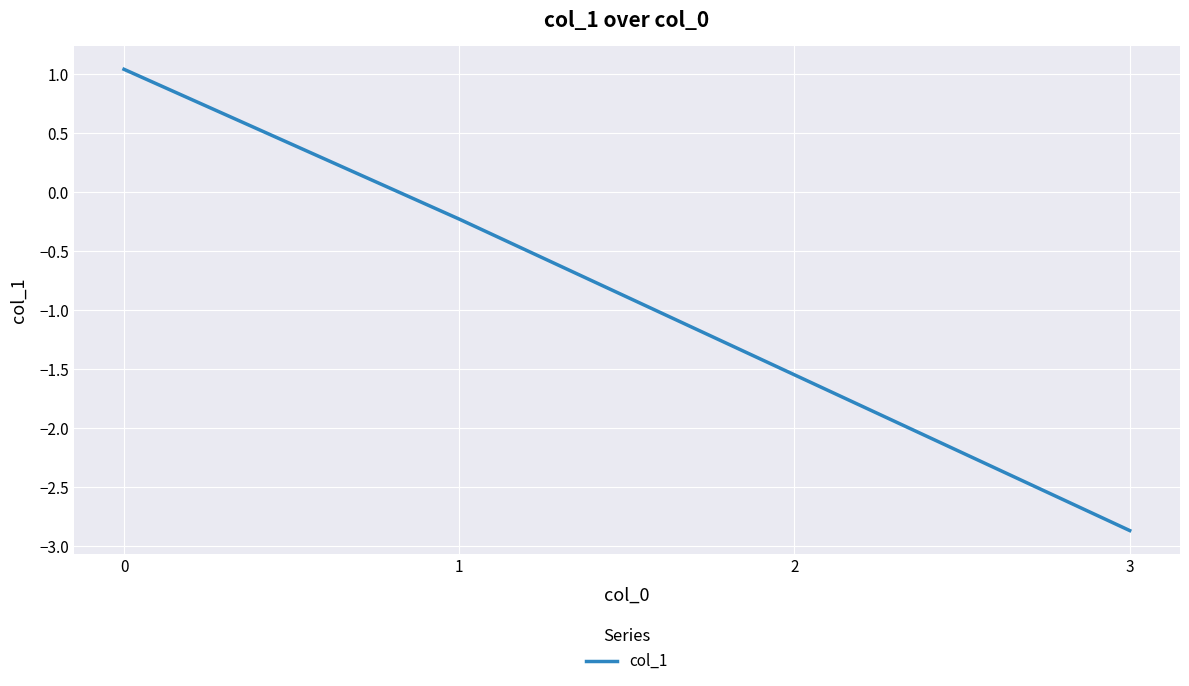

What is the change in value from 1 to 3?

-2.6